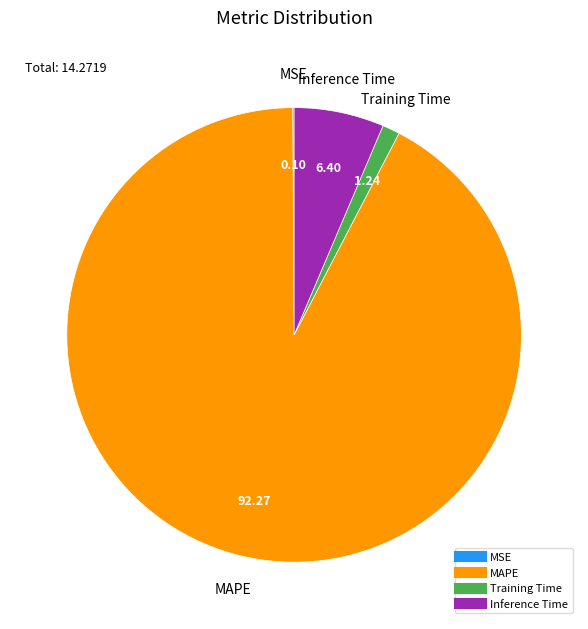

Do Inference Time and Training Time together represent more than half of the pie?

No